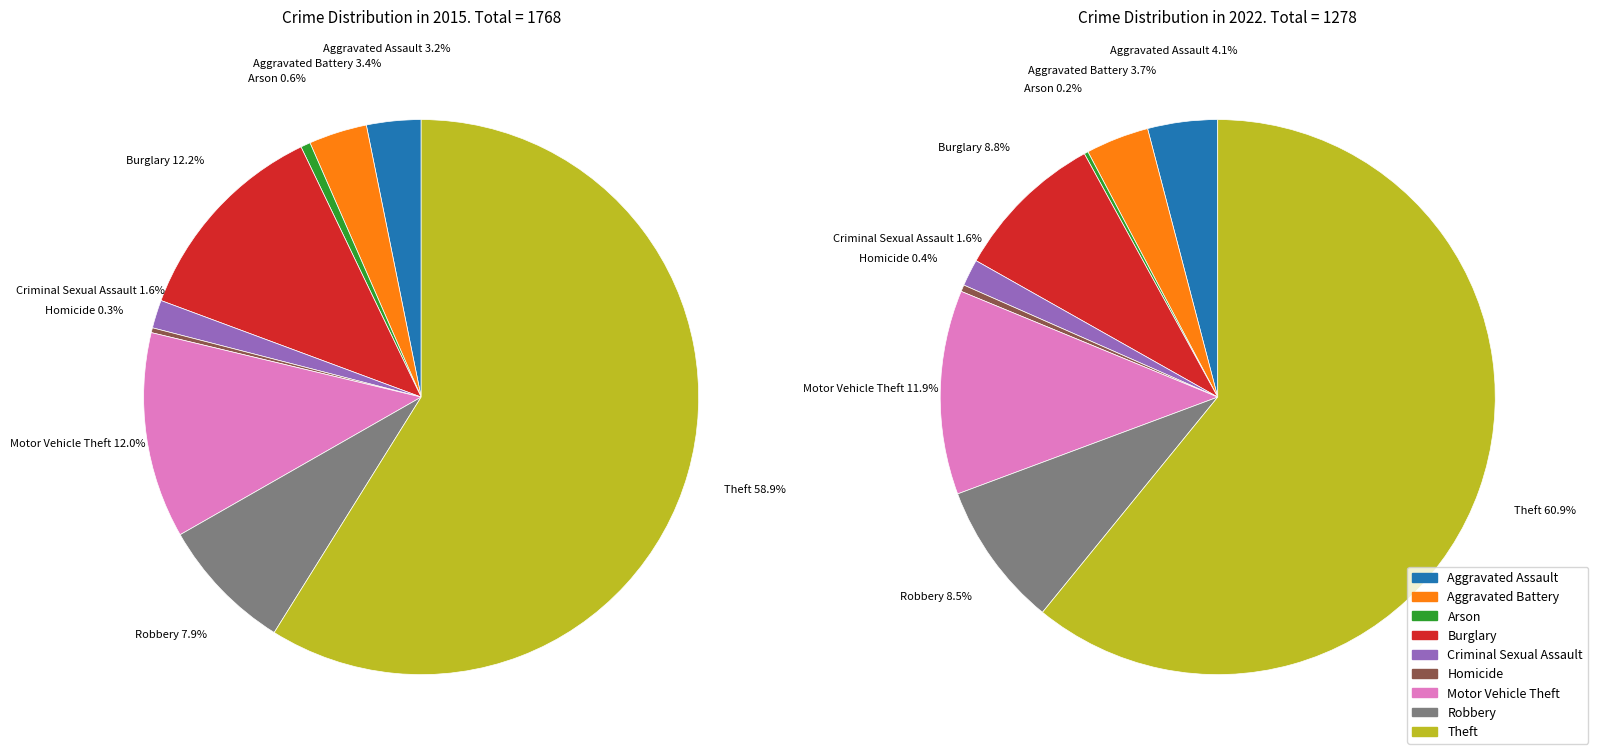

Does any single category account for the majority?

Yes